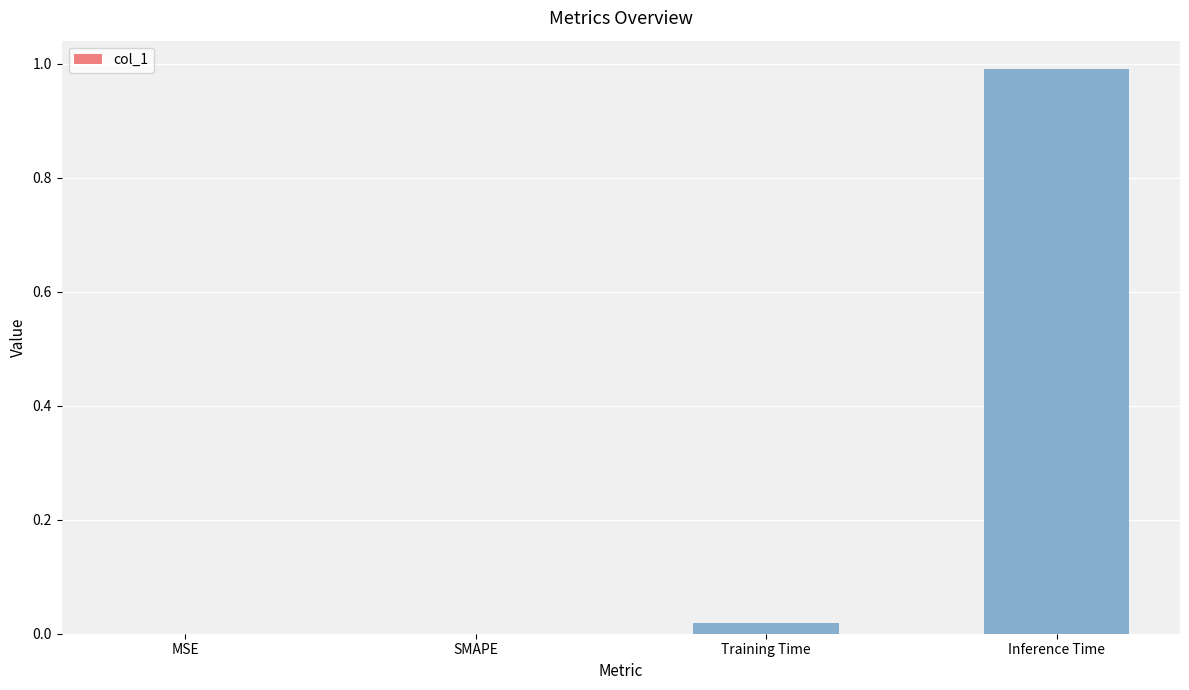

Which label corresponds to the largest value in the chart?

Inference Time